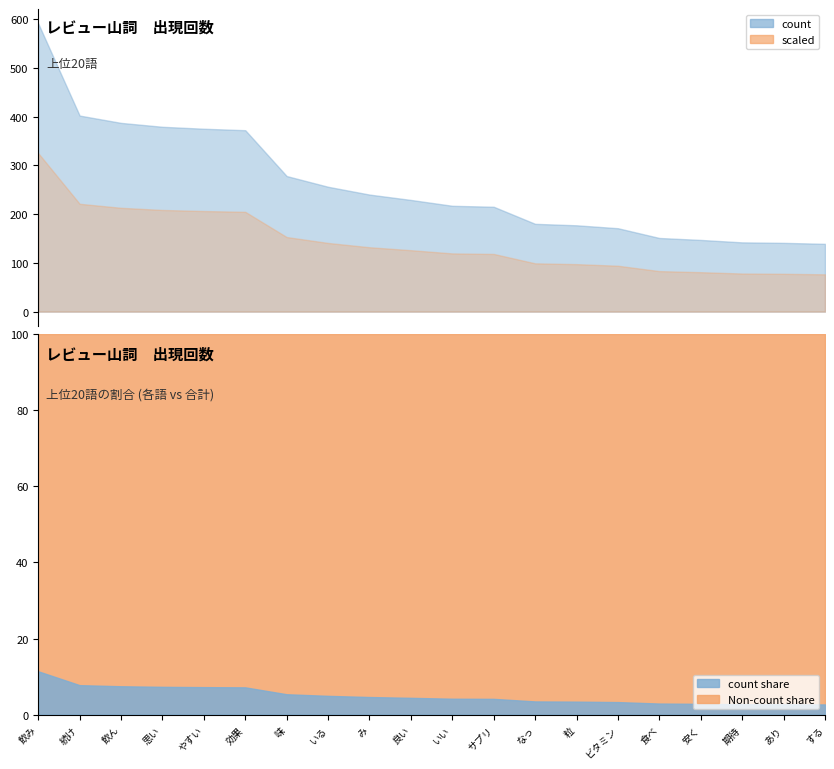

What is the sum of all values?

5189